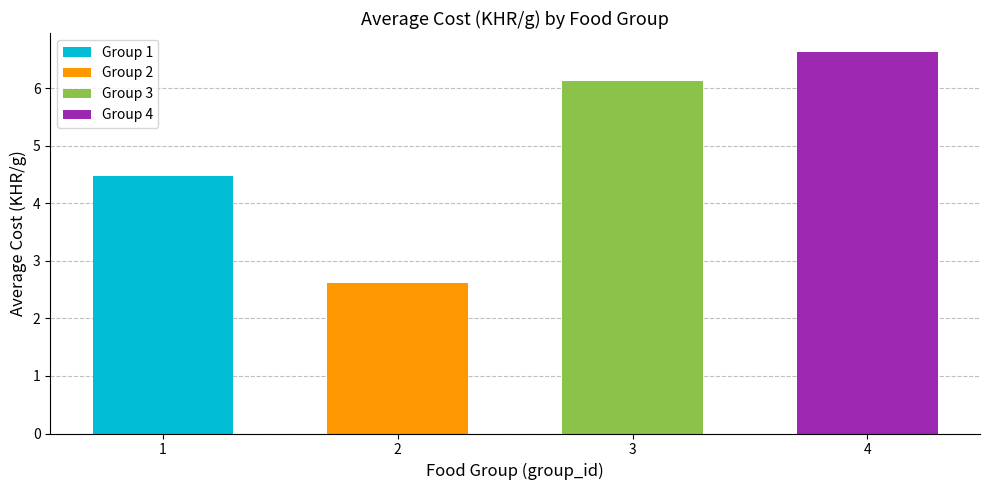

The chart shows a value of 4.5 at 1. True or false?

True